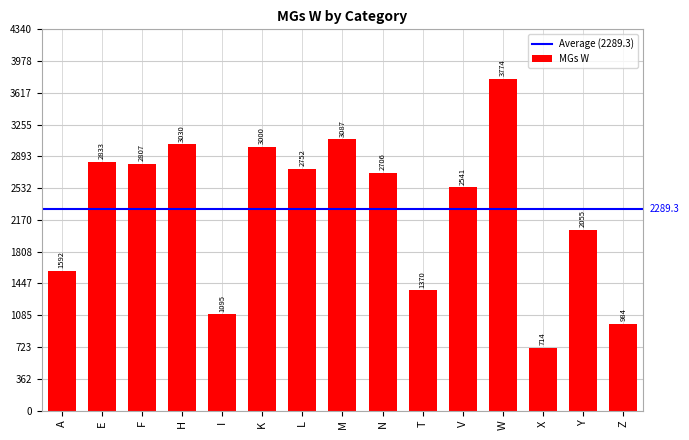

How many bars are there in total?

15